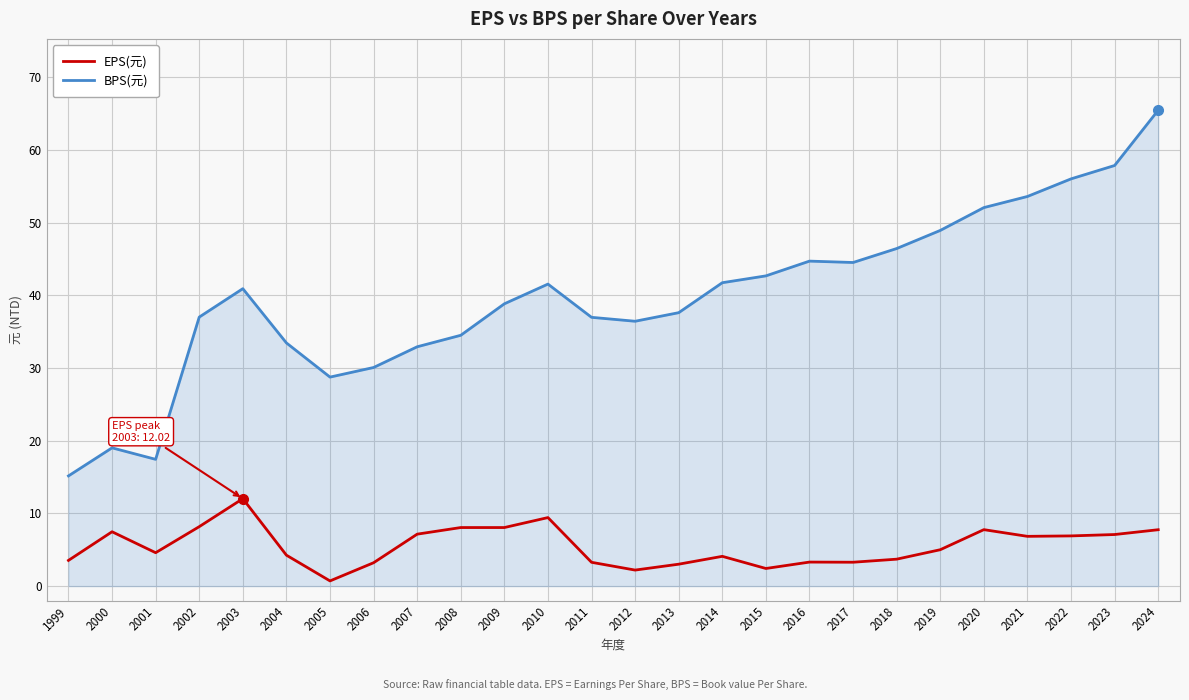

What is the difference between the maximum and minimum values in the BPS(元) series?

50.3